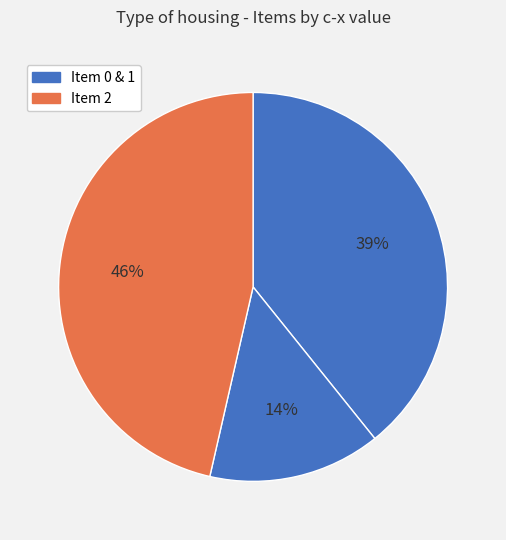

How many segments does this pie chart have?

3